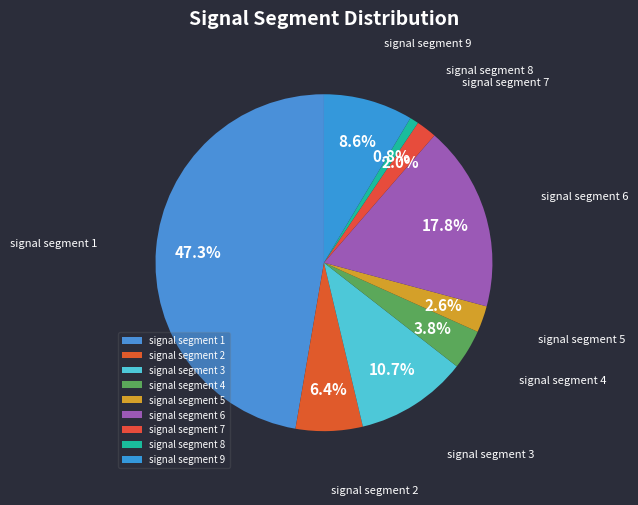

True or false: signal segment 2 accounts for 19% of the total.

False